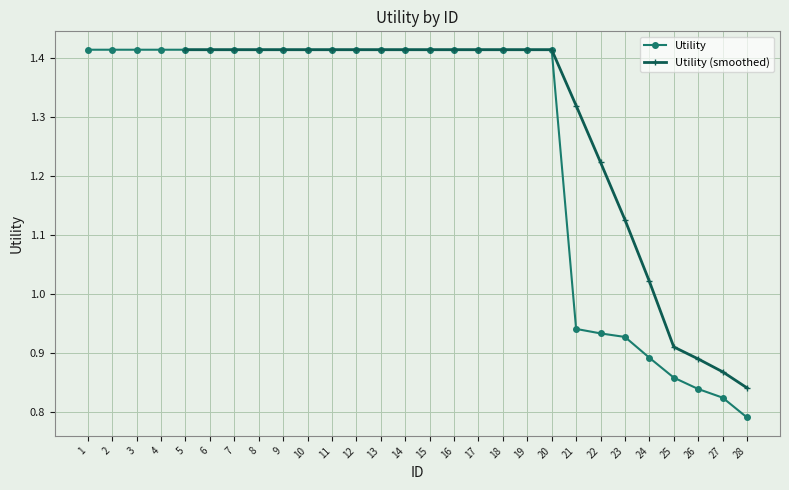

Reading left to right, transcribe all the data shown in this chart.

1=1.4	2=1.4	3=1.4	4=1.4	5=1.4	6=1.4	7=1.4	8=1.4	9=1.4	10=1.4	11=1.4	12=1.4	13=1.4	14=1.4	15=1.4	16=1.4	17=1.4	18=1.4	19=1.4	20=1.4	21=0.9	22=0.9	23=0.9	24=0.9	25=0.9	26=0.8	27=0.8	28=0.8